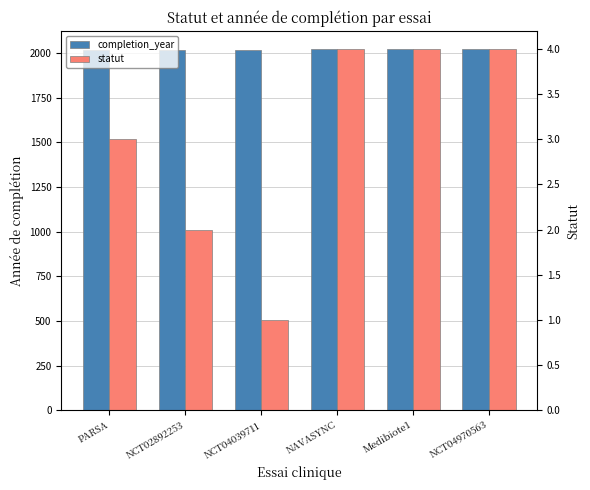

Is it true that completion_year equals 723 at NCT04039711?

False